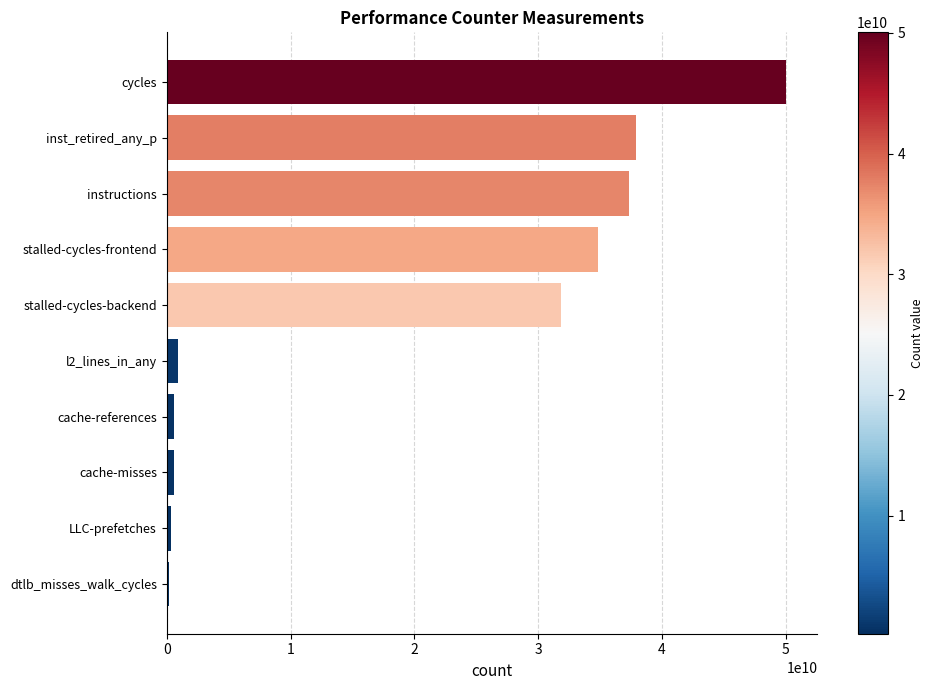

The value at inst_retired_any_p is 63441498636. True or false?

False